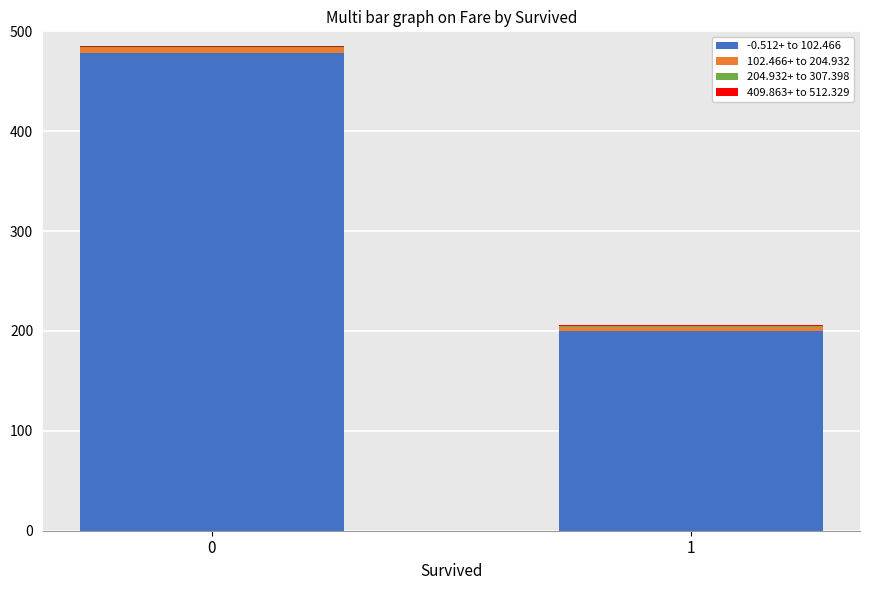

What is the highest value of the -0.512+ to 102.466 series?

478